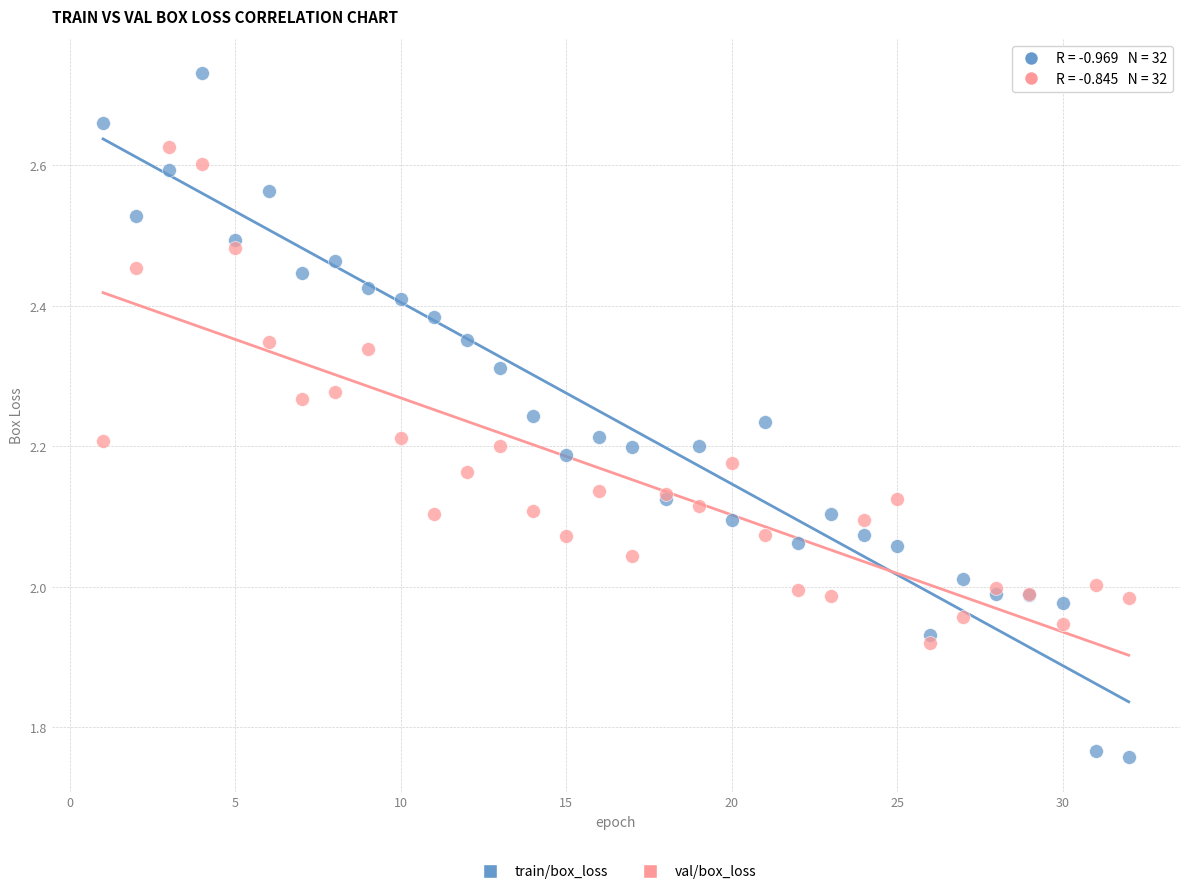

What is the X range (max minus min) for the scatter plot?

31.0